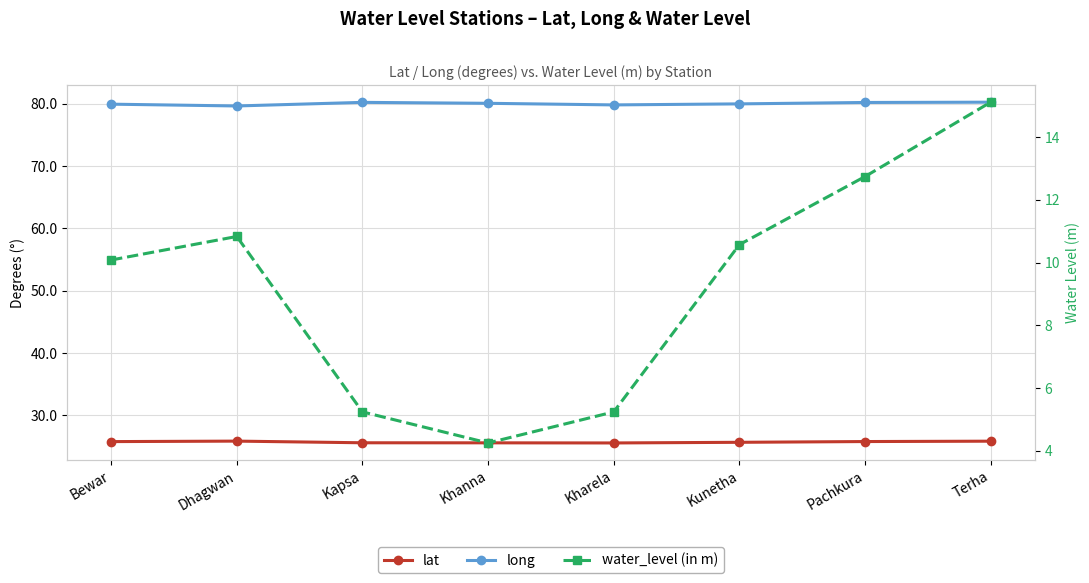

At which category does lat reach its first local peak?

Dhagwan